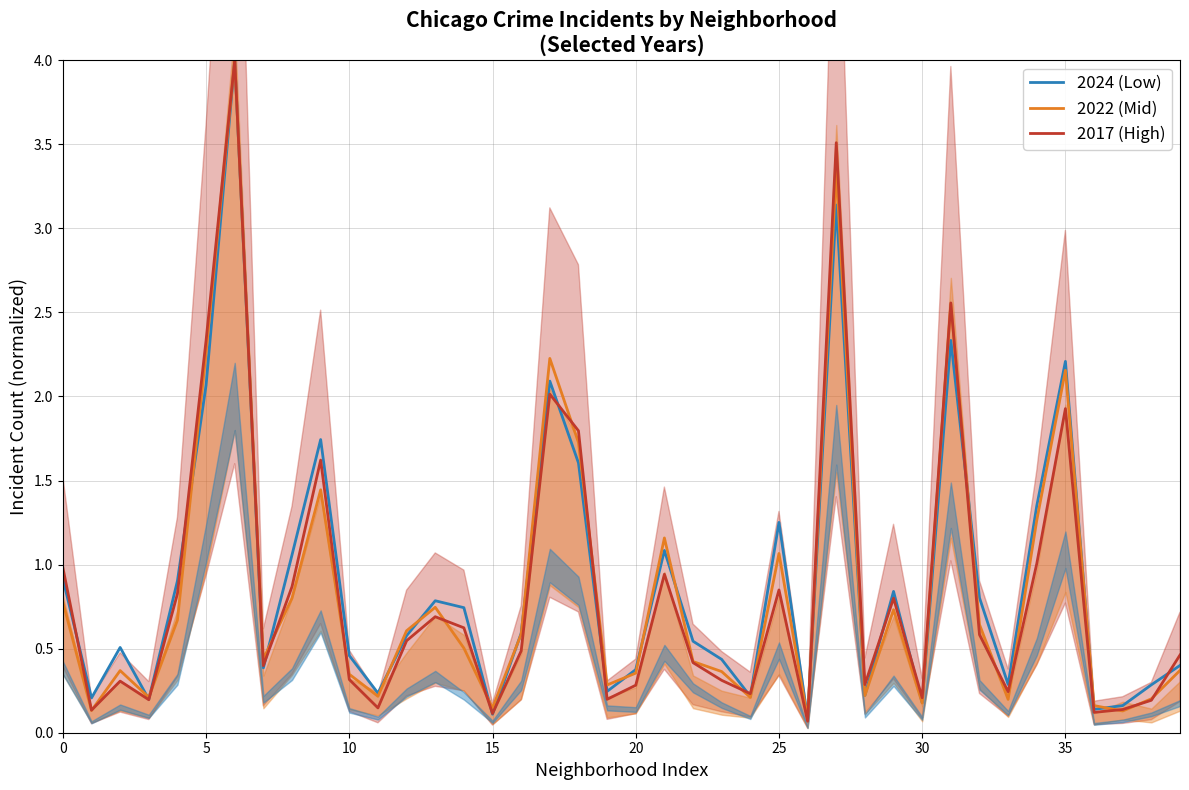

Rank the series at 29 from lowest to highest value.

2022 (Mid), 2017 (High), 2024 (Low)